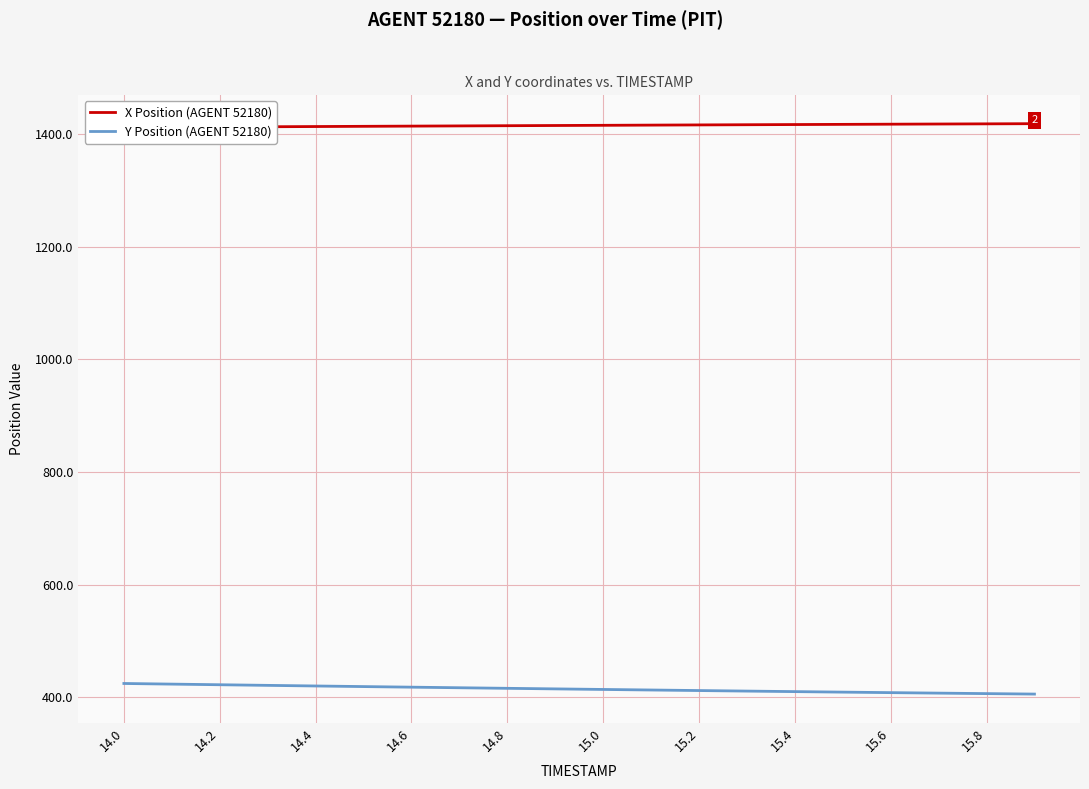

How many series are shown in this chart?

2